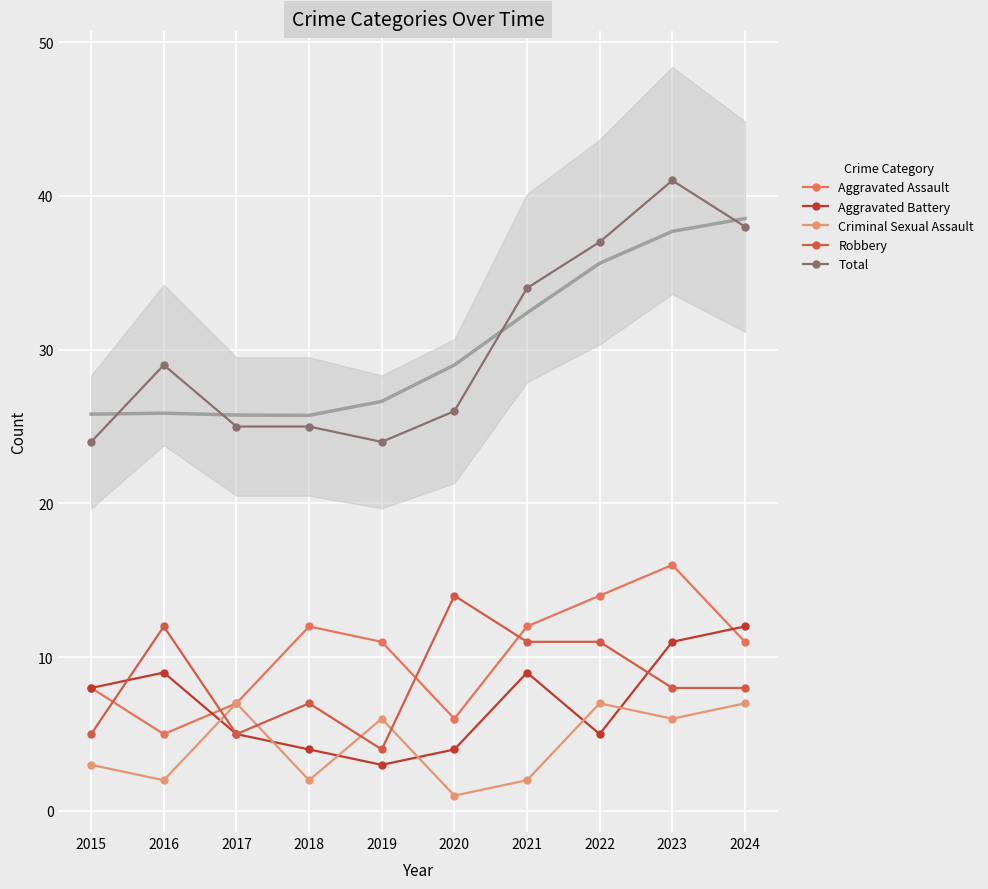

Which series changed the most between 2018 and 2021?

Total